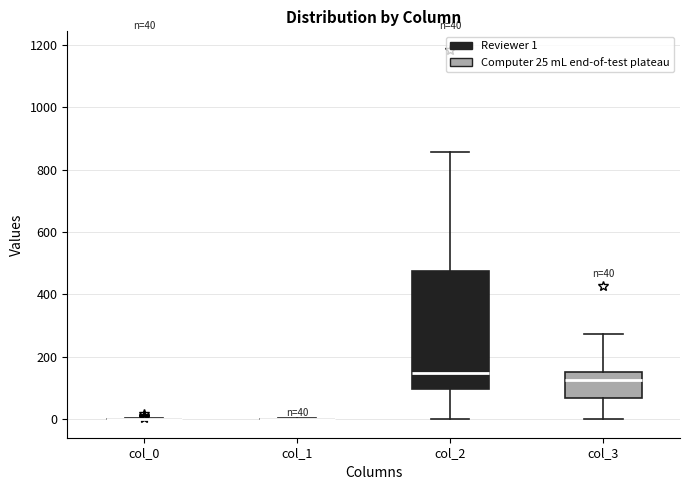

Which box is the tallest, from its lower edge to its upper edge?

col_2